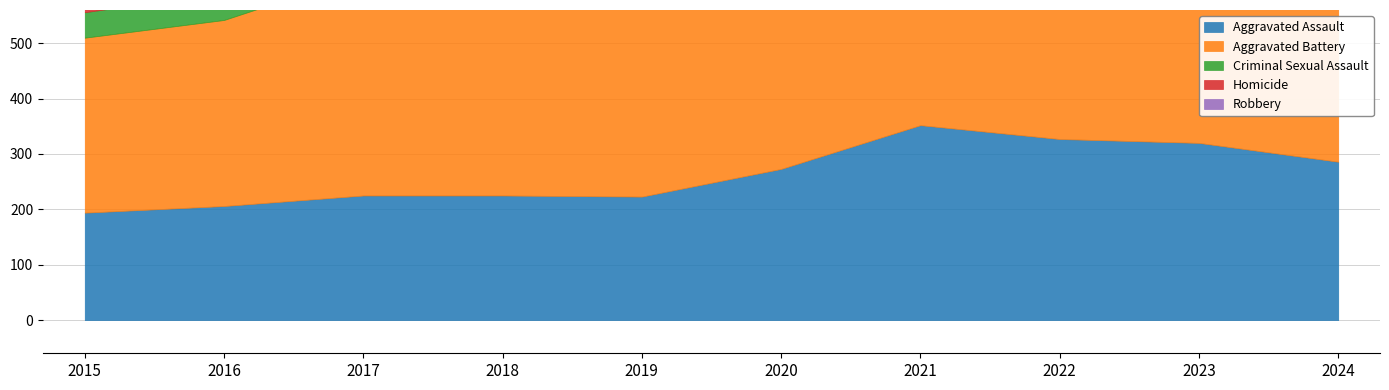

What is the maximum value shown in the chart?

479